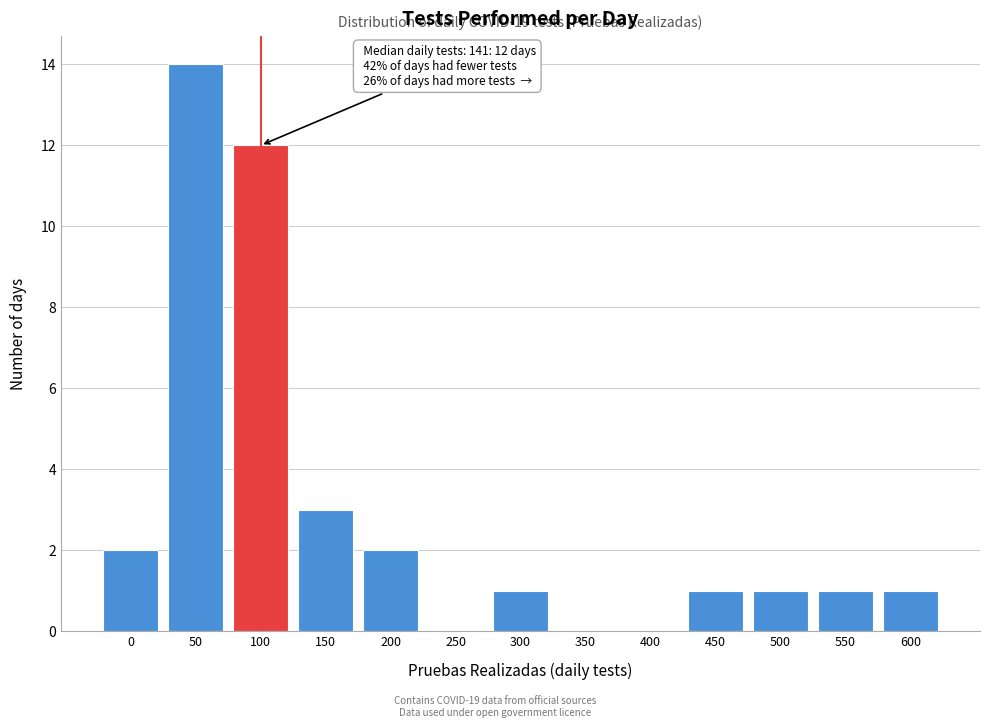

Reading left to right, transcribe all the data shown in this chart.

0=2	50=14	100=12	150=3	200=2	250=0	300=1	350=0	400=0	450=1	500=1	550=1	600=1